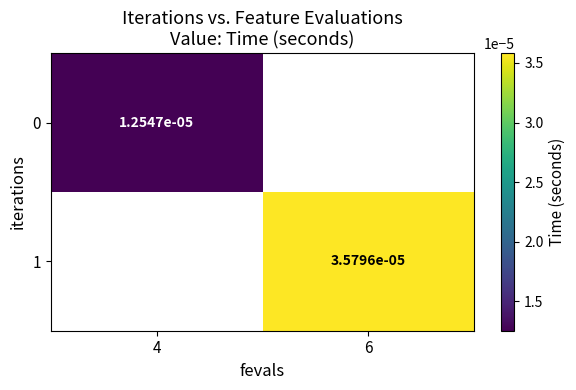

Rank the categories by 0 value from lowest to highest.

4, 6